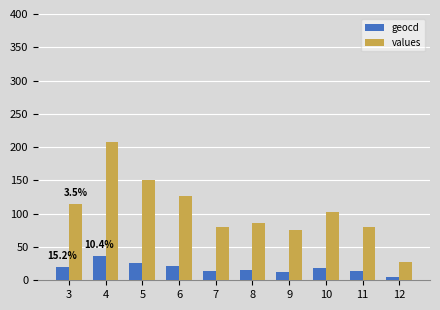

At which category is the sum across all series the highest?

4